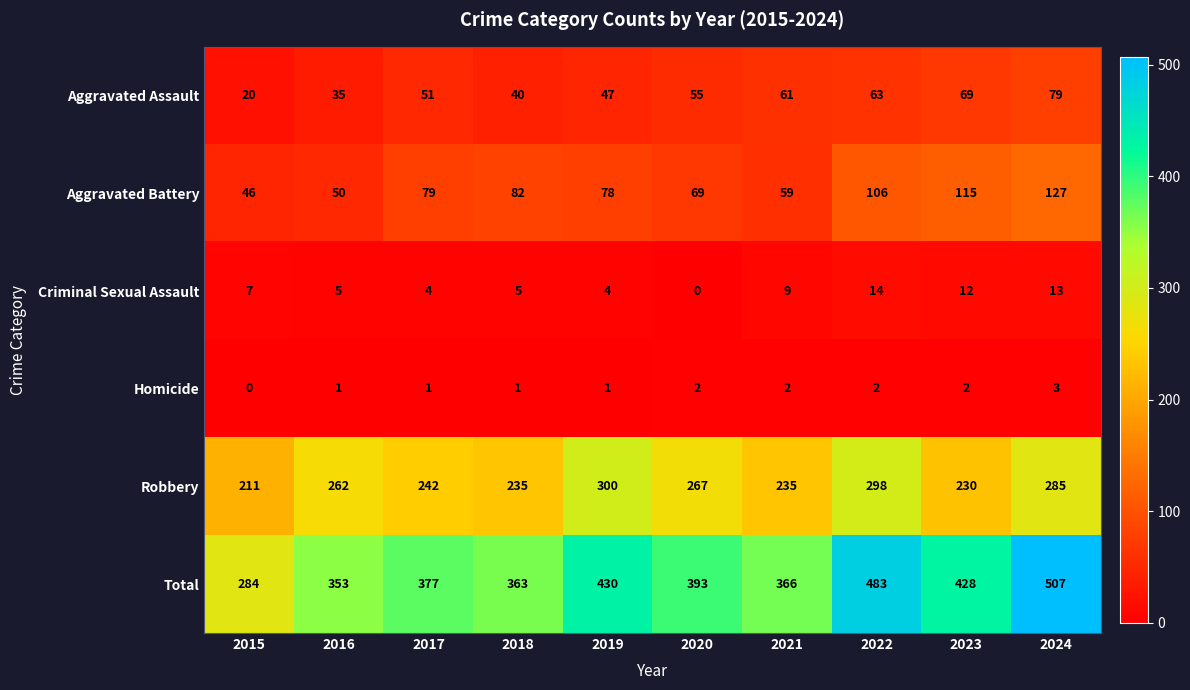

What is the total value across all series at 2020?

786